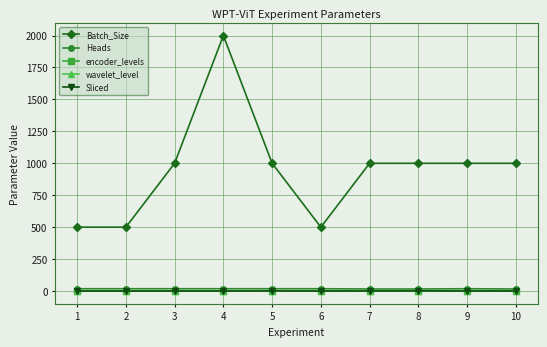

Which series changed the most between 6 and 10?

Batch_Size